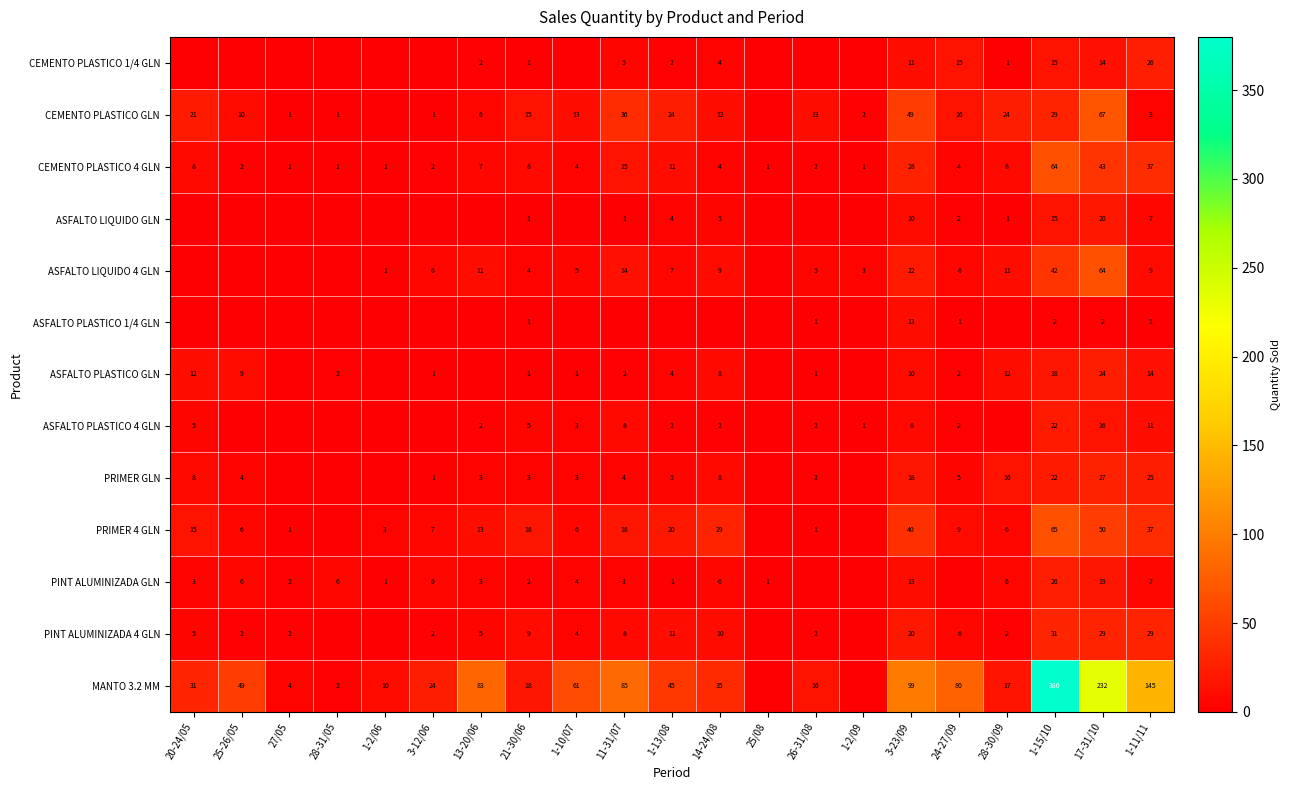

What is the difference between the ASFALTO PLASTICO GLN values at 1-10/07 and 1-11/11?

13